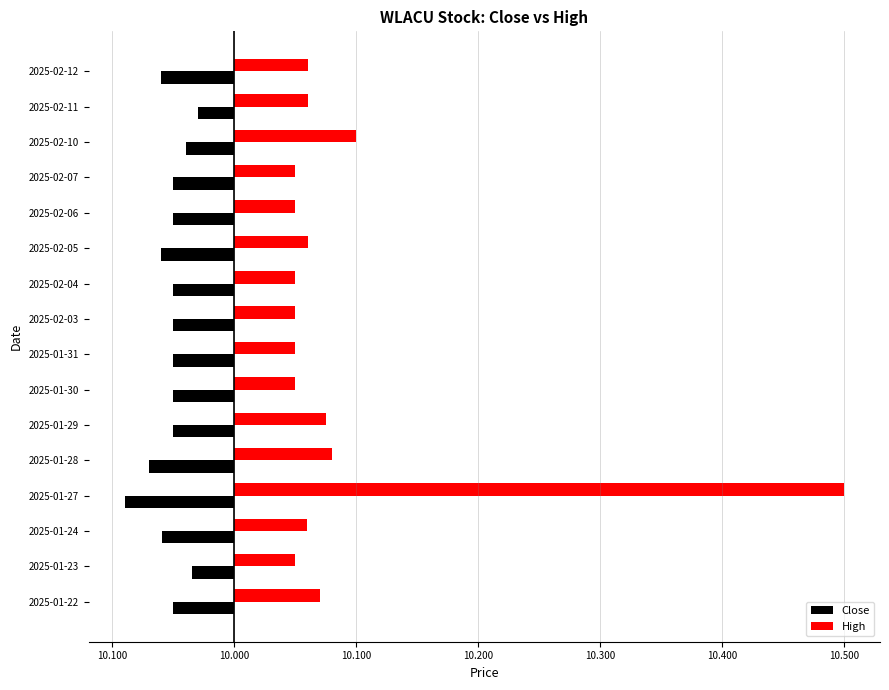

What are all the series names shown in the legend?

Close, High